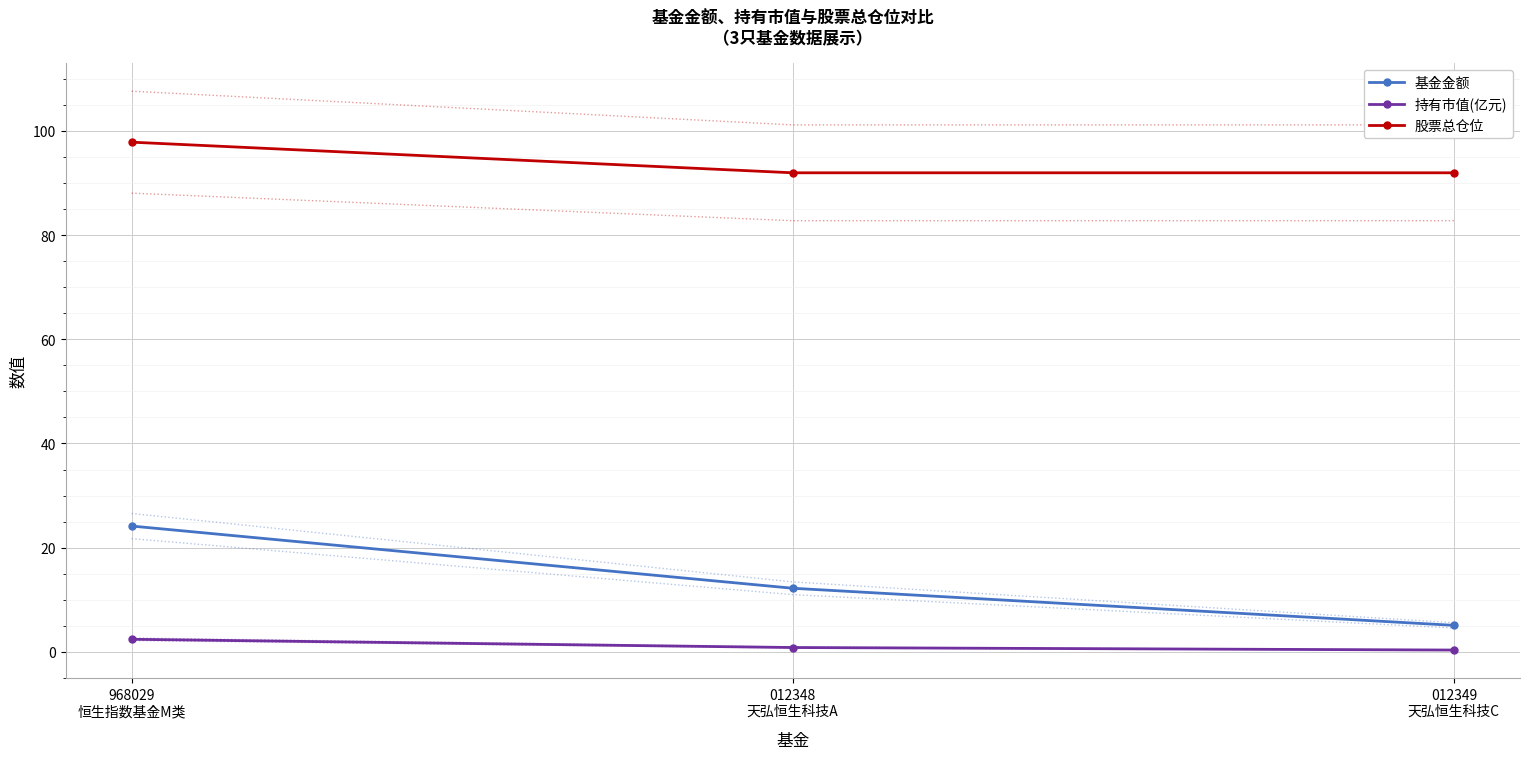

Reading left to right, what are all the values shown in this chart?

基金金额: 968029
恒生指数基金M类=24.1	012348
天弘恒生科技A=12.2	012349
天弘恒生科技C=5.1
持有市值(亿元): 968029
恒生指数基金M类=2.4	012348
天弘恒生科技A=0.8	012349
天弘恒生科技C=0.3
股票总仓位: 968029
恒生指数基金M类=97.8	012348
天弘恒生科技A=92.0	012349
天弘恒生科技C=92.0